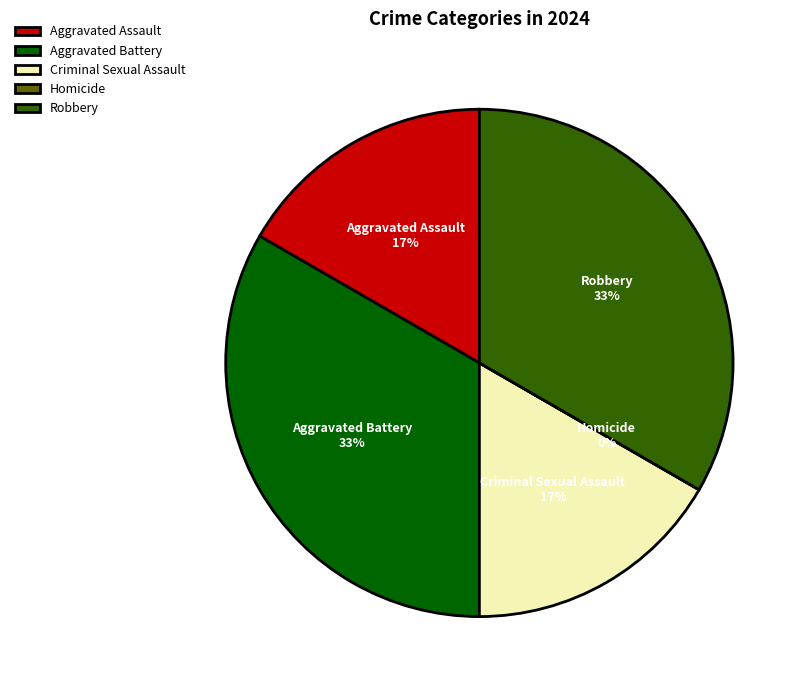

Is there a majority slice in this chart?

No